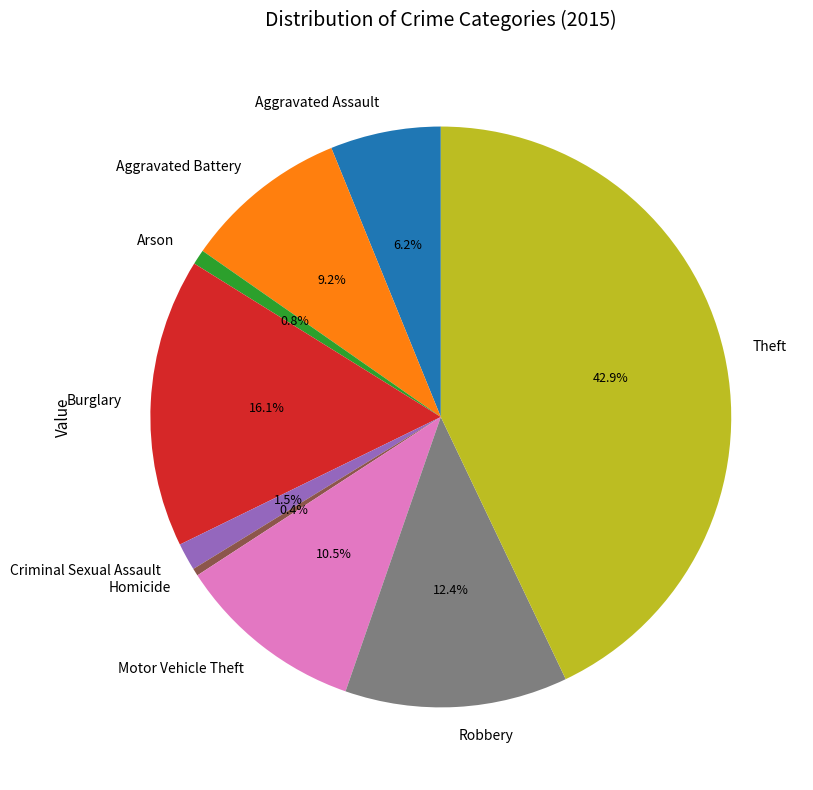

The Arson slice represents 1% of the pie. True or false?

True